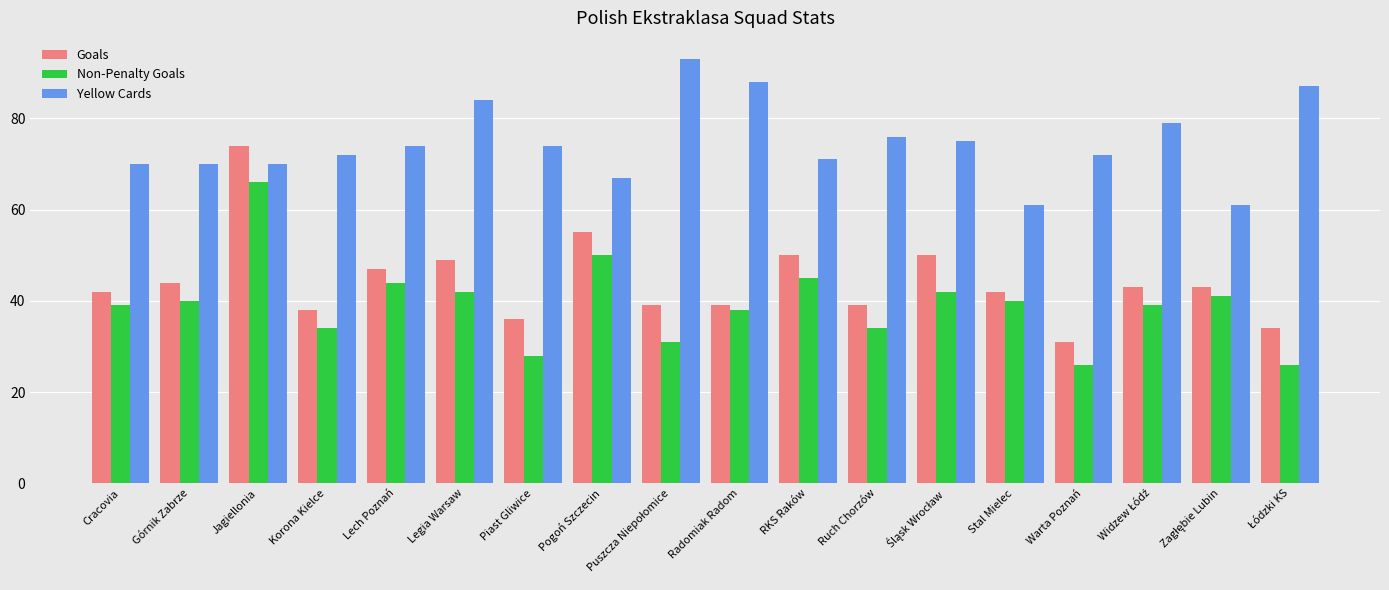

What is the maximum value shown in the chart?

93